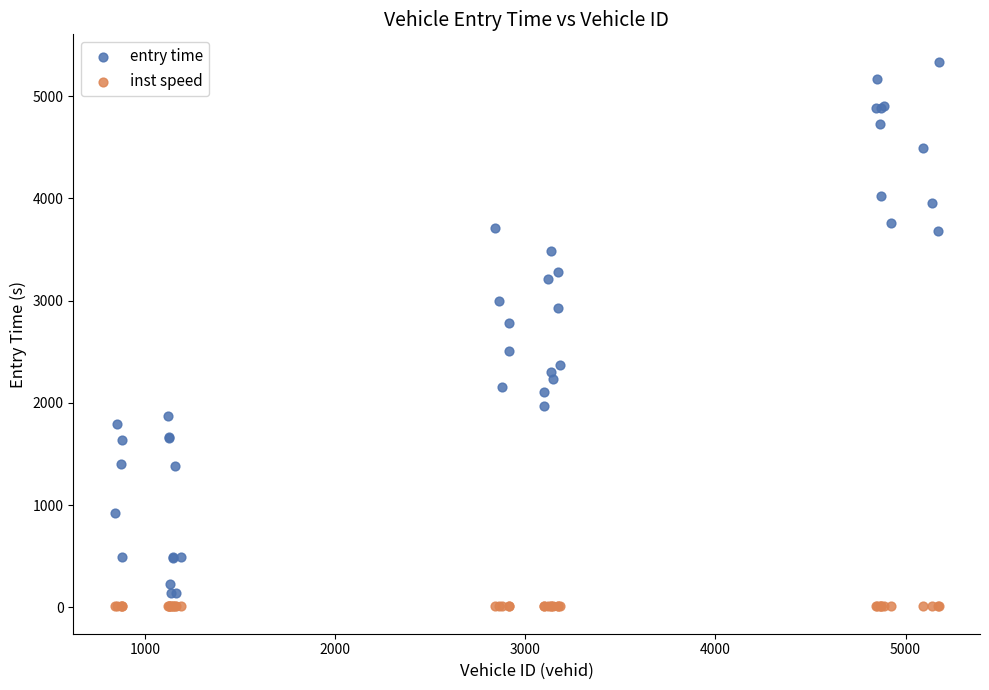

What is the X range (max minus min) for the scatter plot?

4336.0